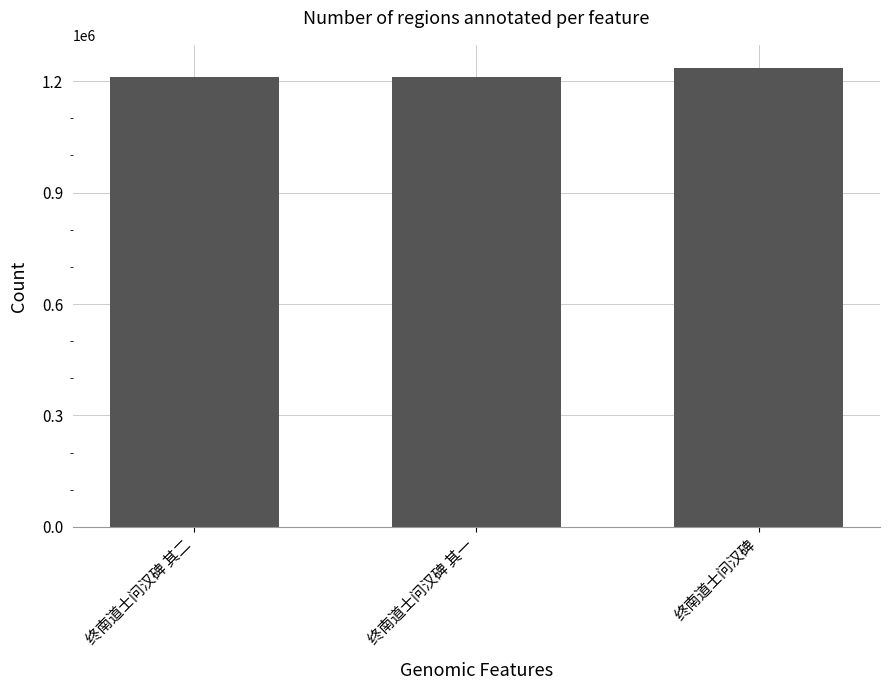

The value at 终南道士问汉碑 is 1235834. True or false?

True